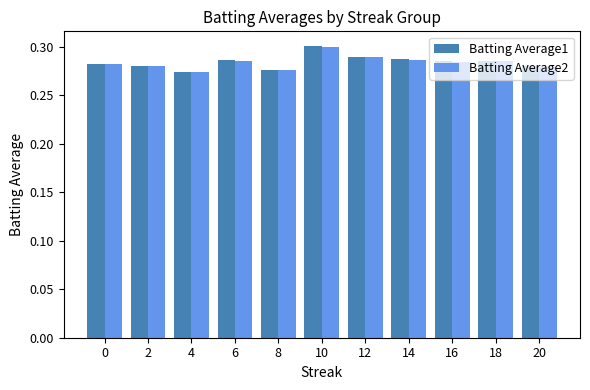

What is the sum of the Batting Average1 values at 12 and 8?

0.6